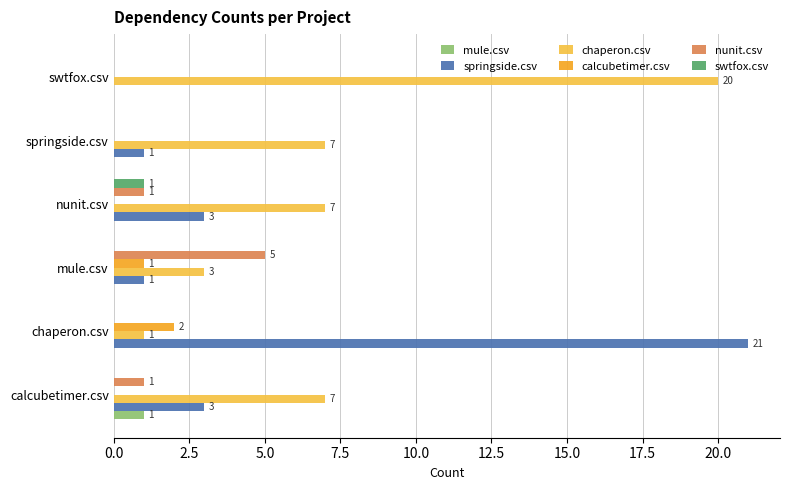

Which series has the largest total across all categories?

chaperon.csv